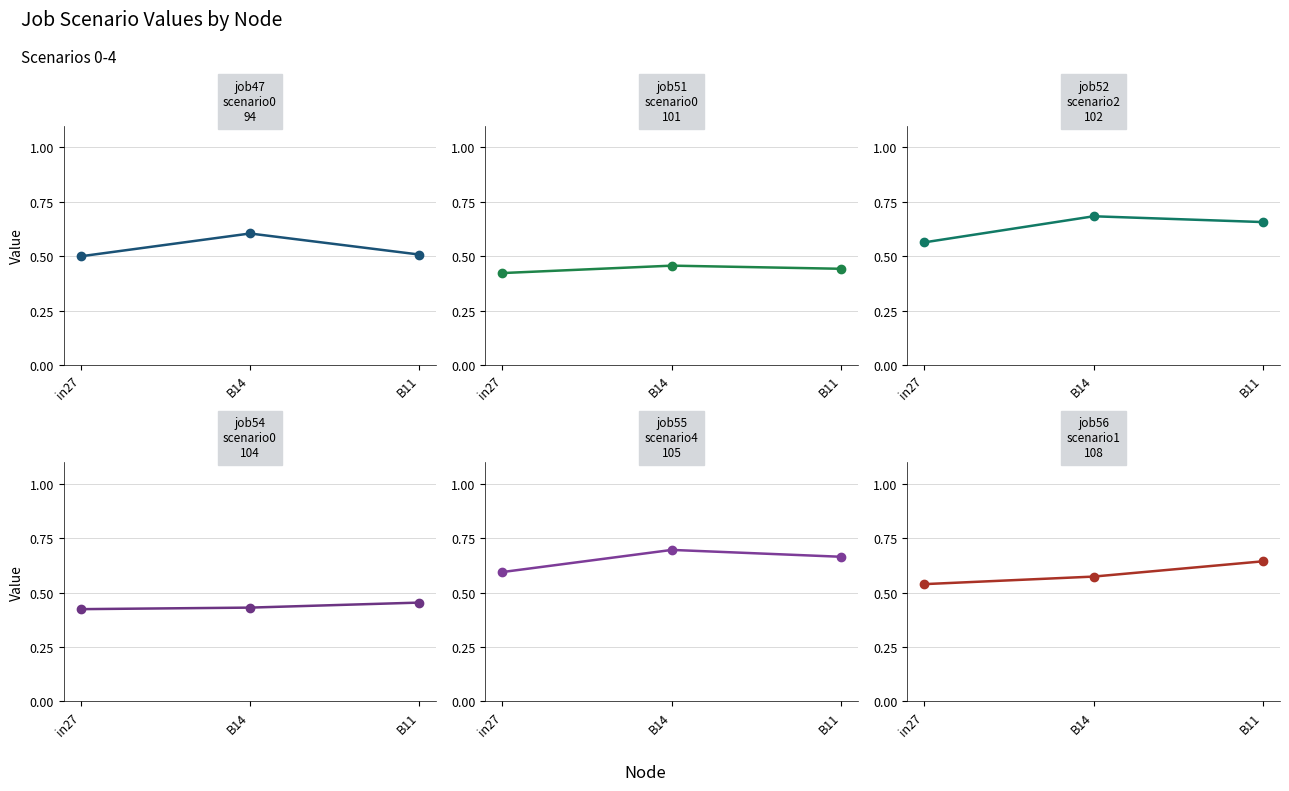

What is the value of the job52_scenario2_102 point at the 3rd from the left?

0.7